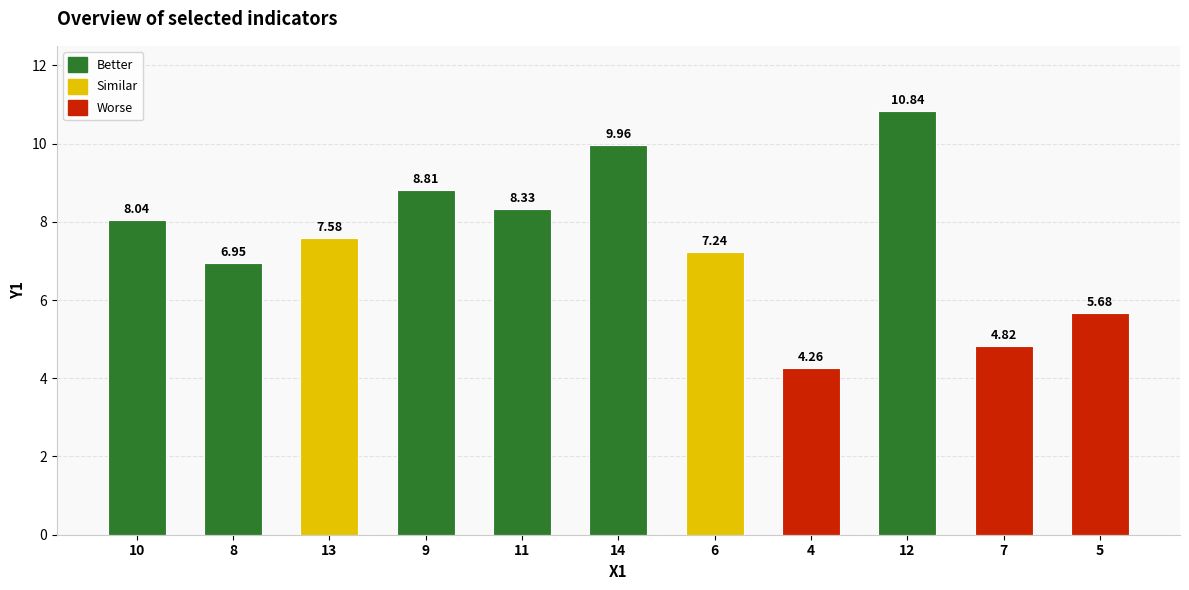

The value at 5 is 5.7. True or false?

True